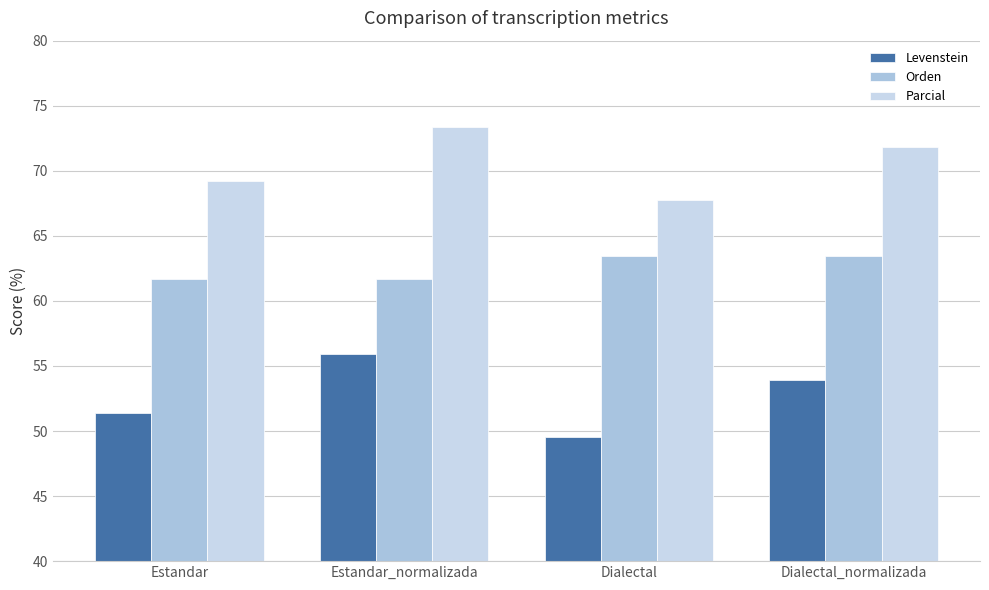

List the series in order of their overall mean, highest first.

Parcial, Orden, Levenstein